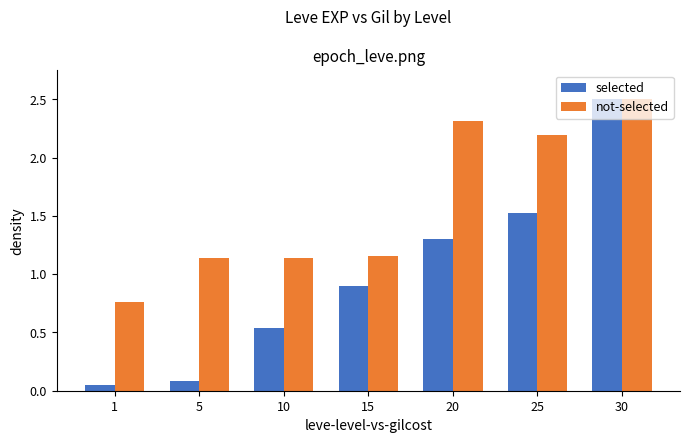

Is it true that selected equals 2.5 at 30?

True